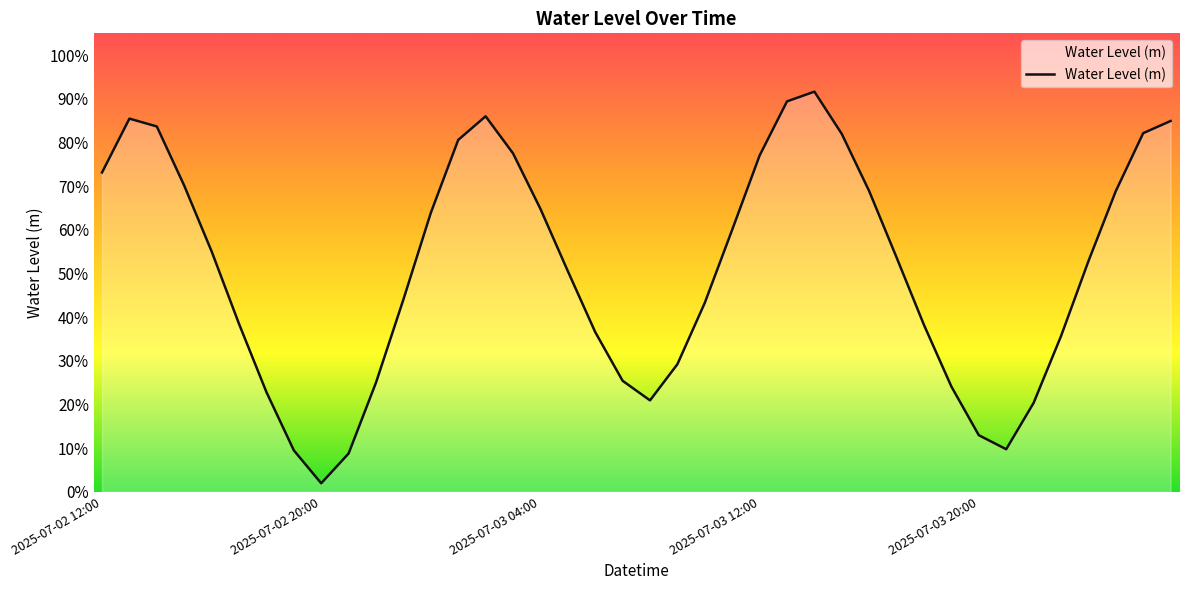

Reading left to right, what are all the values shown in this chart?

0.7	0.9	0.8	0.7	0.6	0.4	0.2	0.1	0.0	0.1	0.3	0.4	0.6	0.8	0.9	0.8	0.6	0.5	0.4	0.3	0.2	0.3	0.4	0.6	0.8	0.9	0.9	0.8	0.7	0.5	0.4	0.2	0.1	0.1	0.2	0.4	0.5	0.7	0.8	0.8